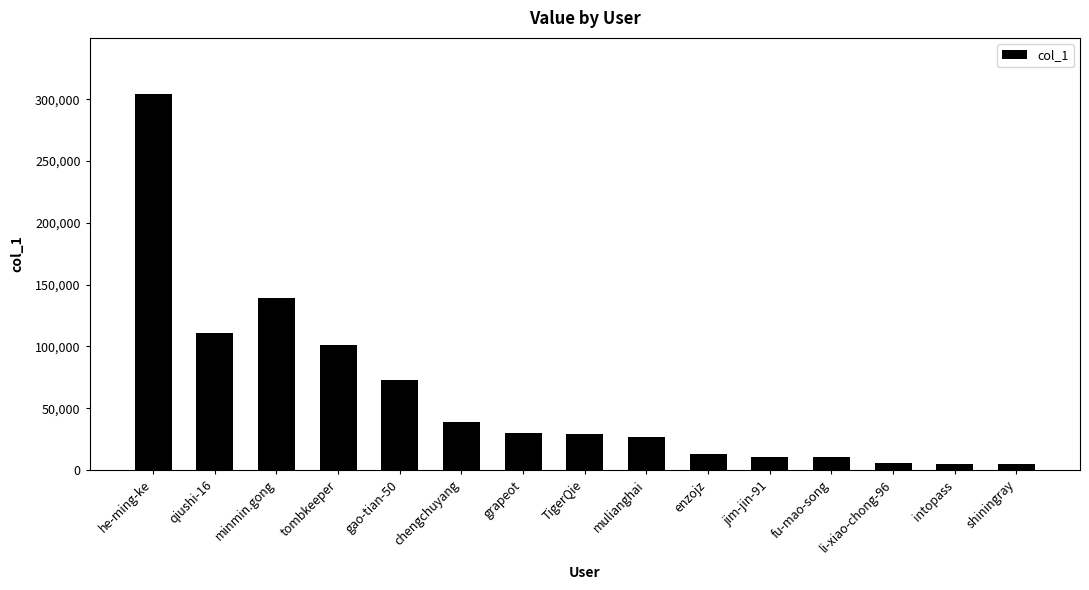

How many values are below 29275?

7